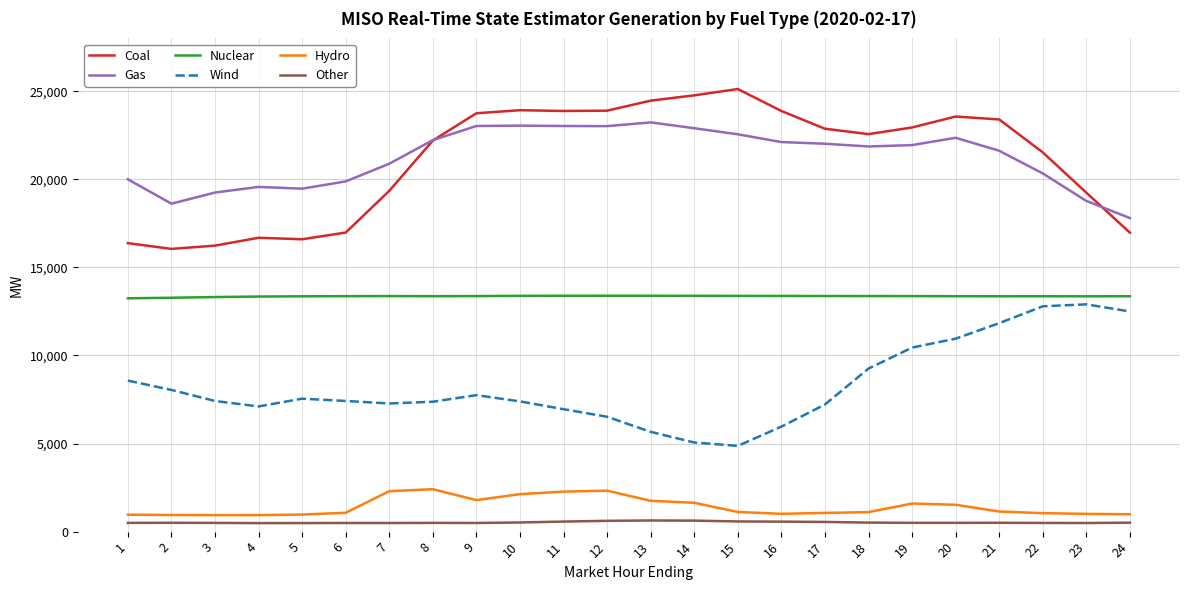

What is the lowest value of the Wind series?

4865.7